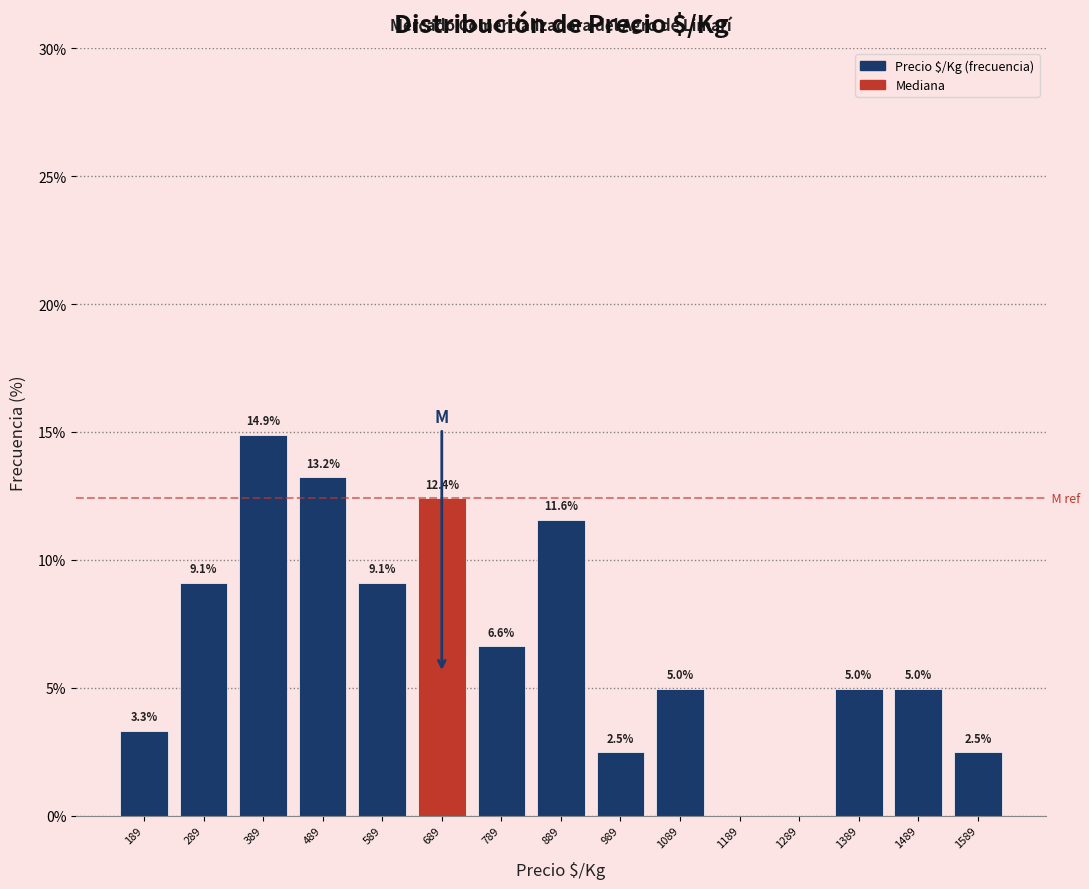

Over which range of the x-axis is the bar tallest?

339 to 439